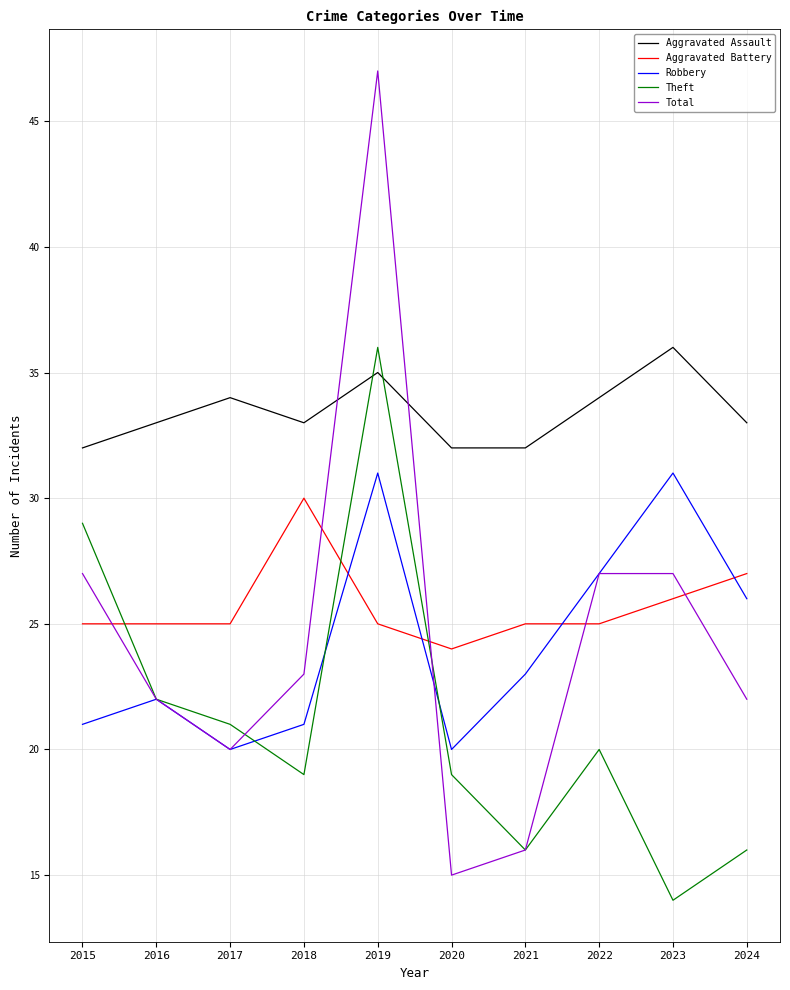

Which series has the widest spread of values?

Total